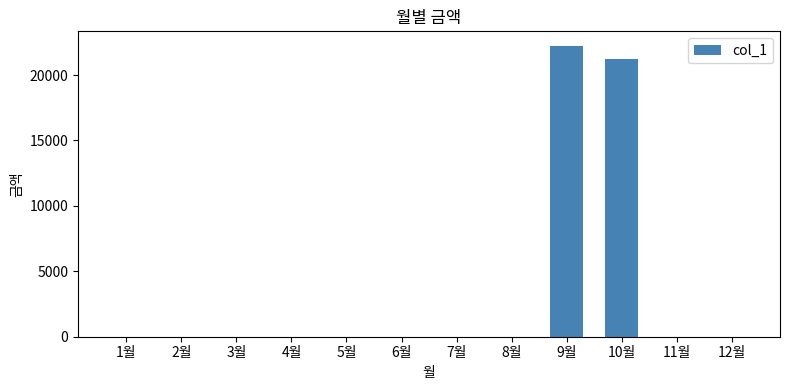

What is the greatest value displayed?

22230